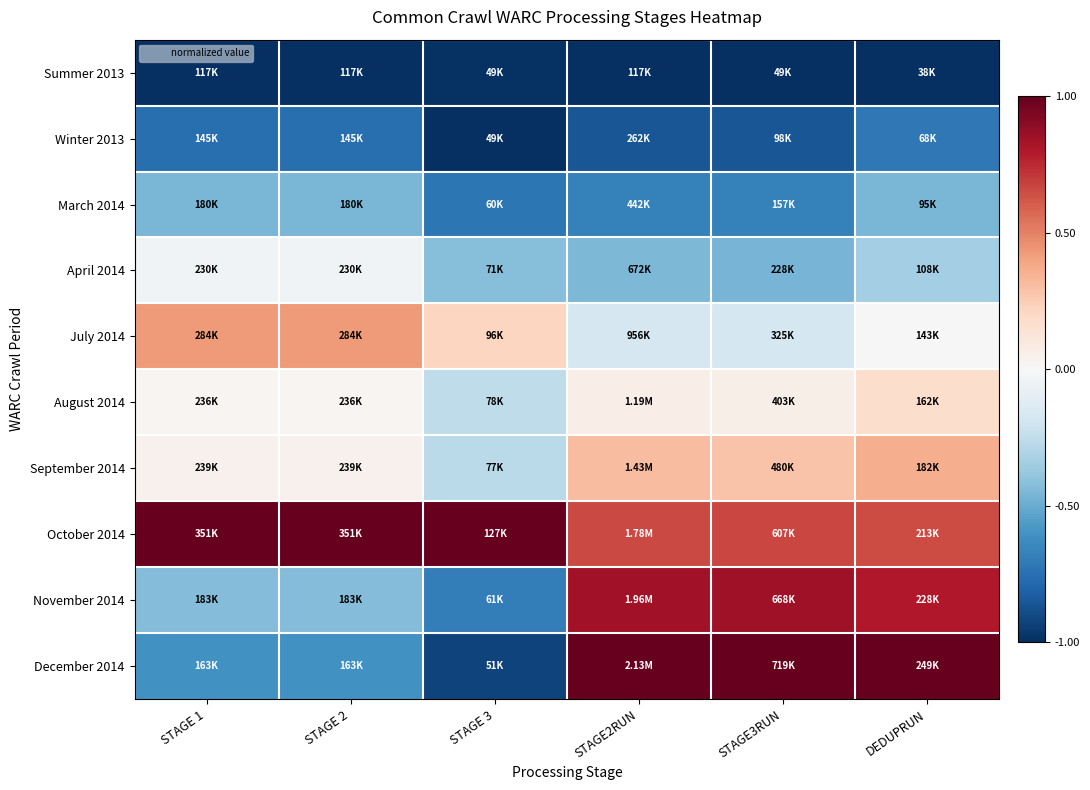

How many distinct data groups are displayed?

10